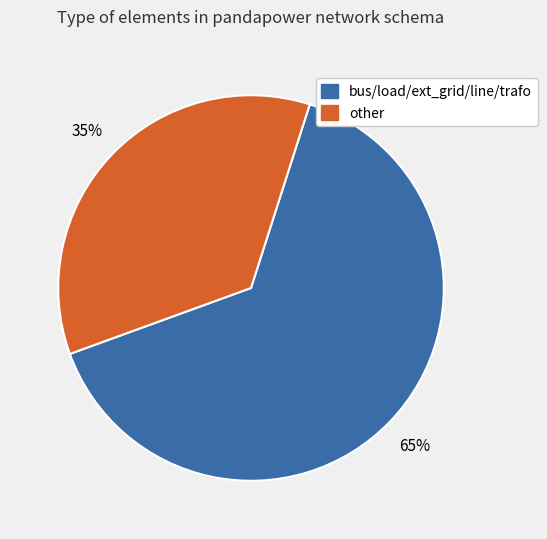

The bus/load/ext_grid/line/trafo slice represents 72% of the pie. True or false?

False